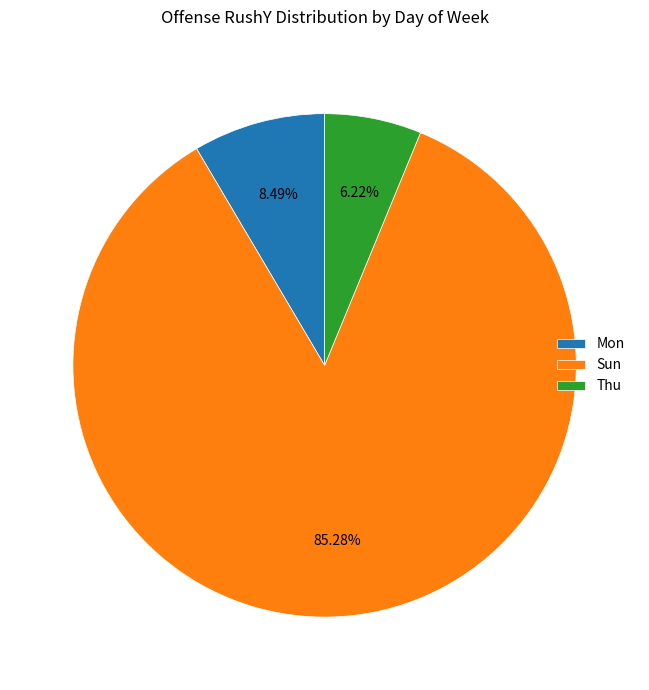

How many segments does this pie chart have?

3